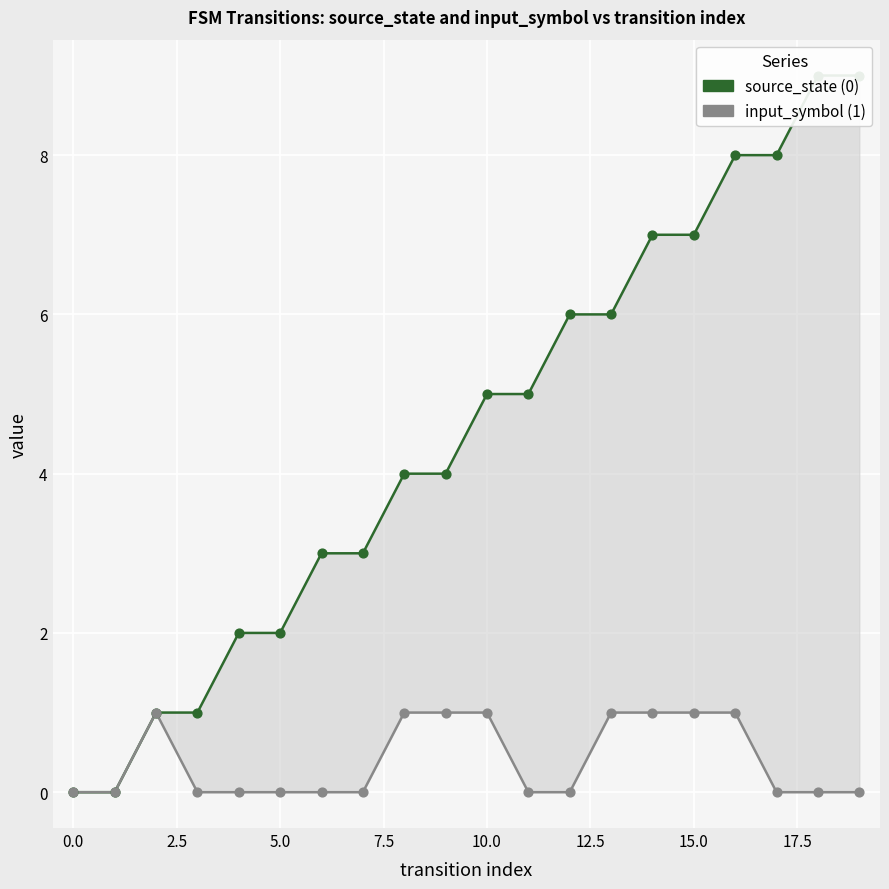

What is the total value across all series at 13?

7